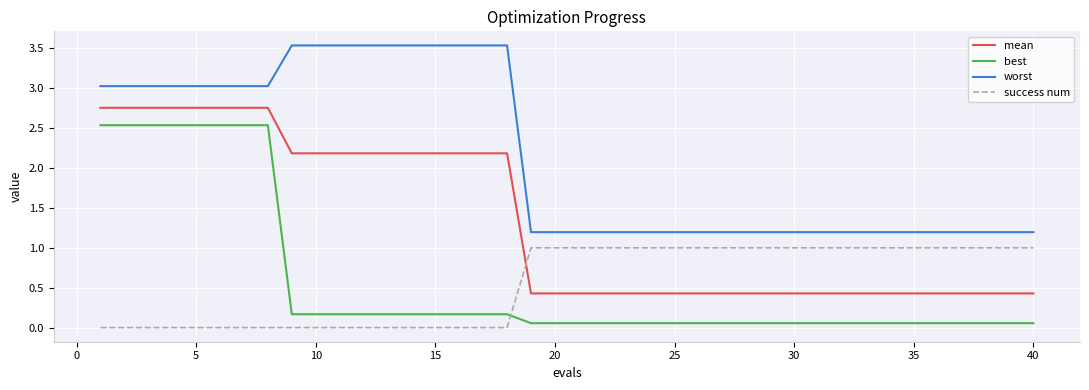

True or false: success num and best intersect in this chart.

True